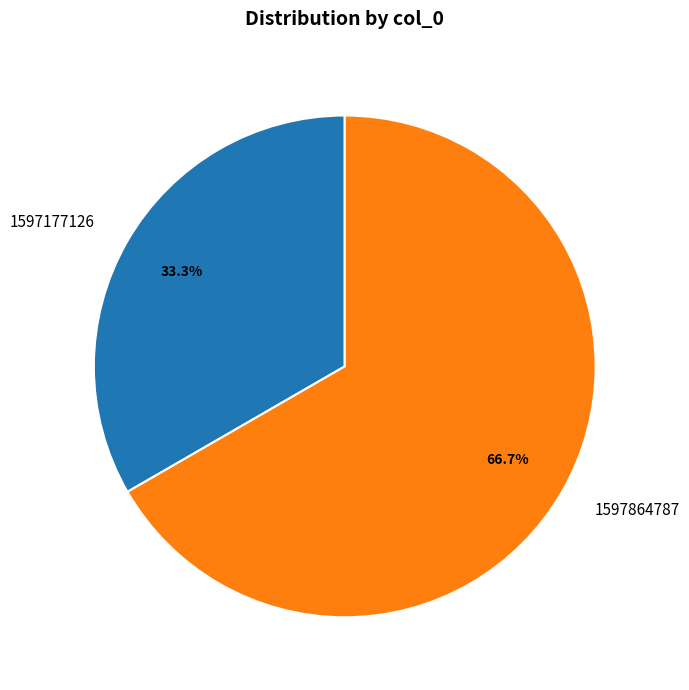

To the nearest percent, what percentage of the pie is 1597864787?

67%